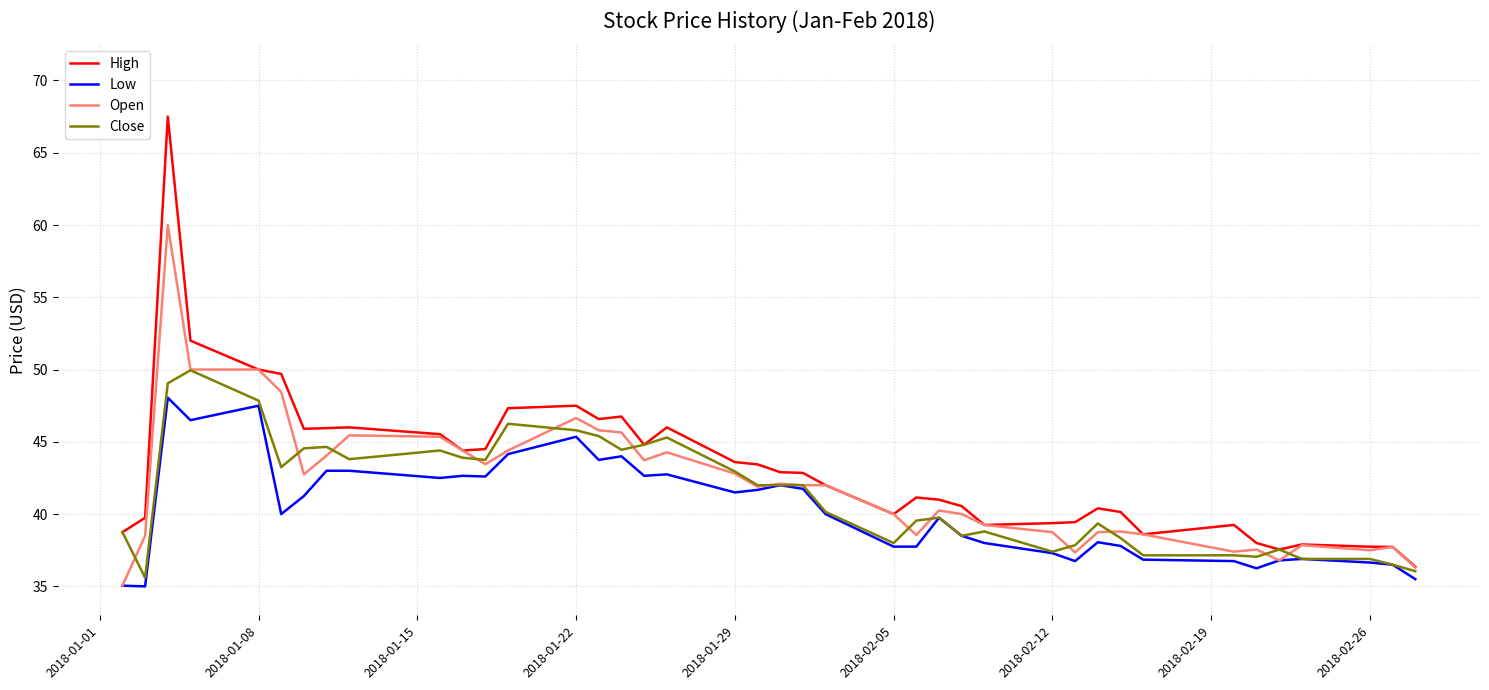

List the series in order of their overall mean, lowest first.

Low, Close, Open, High